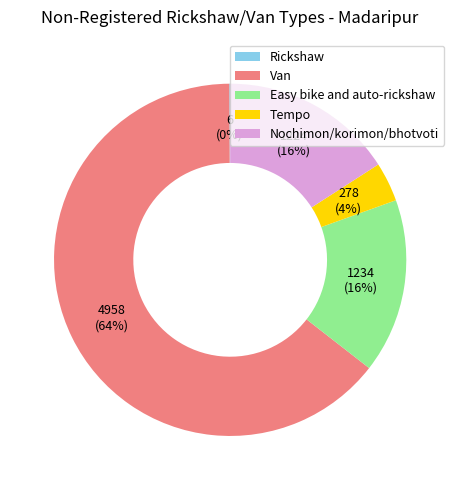

Is there a majority slice in this chart?

Yes